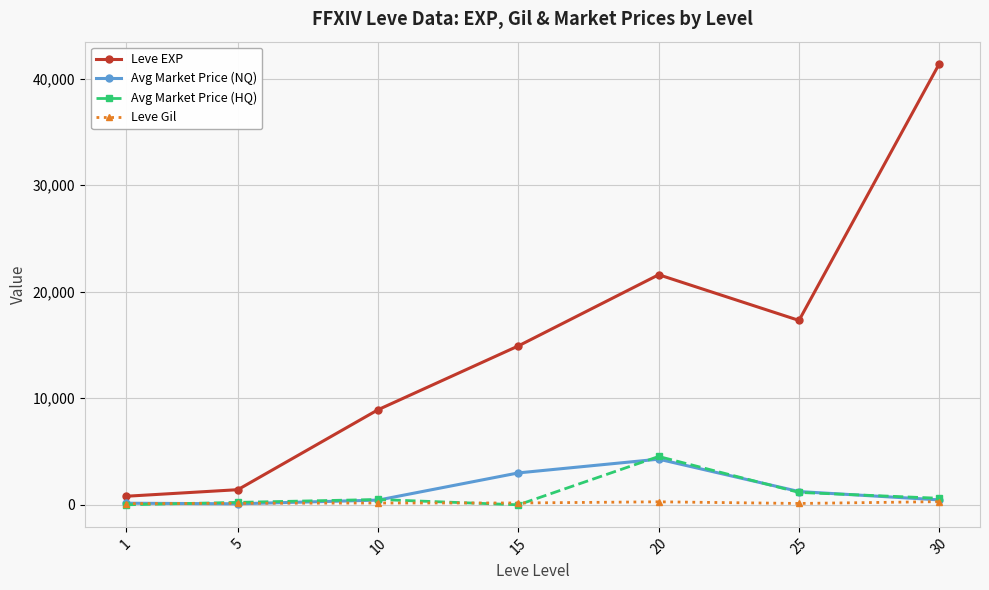

Is the value of Avg Market Price (NQ) at 20 greater than the value of Leve EXP at 30?

No